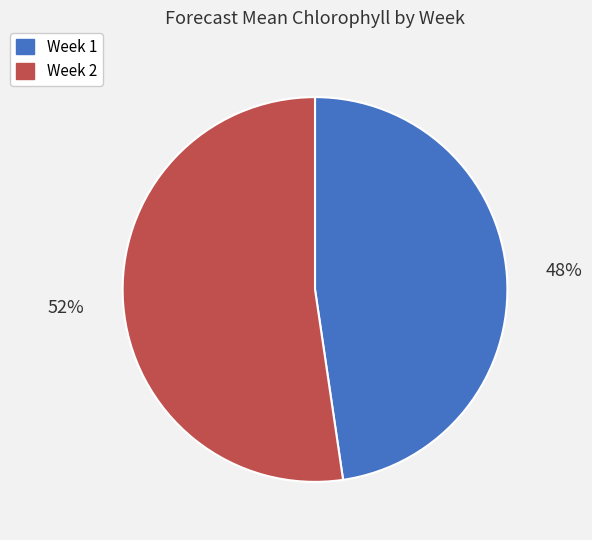

Between Week 1 and Week 2, which is larger?

Week 2